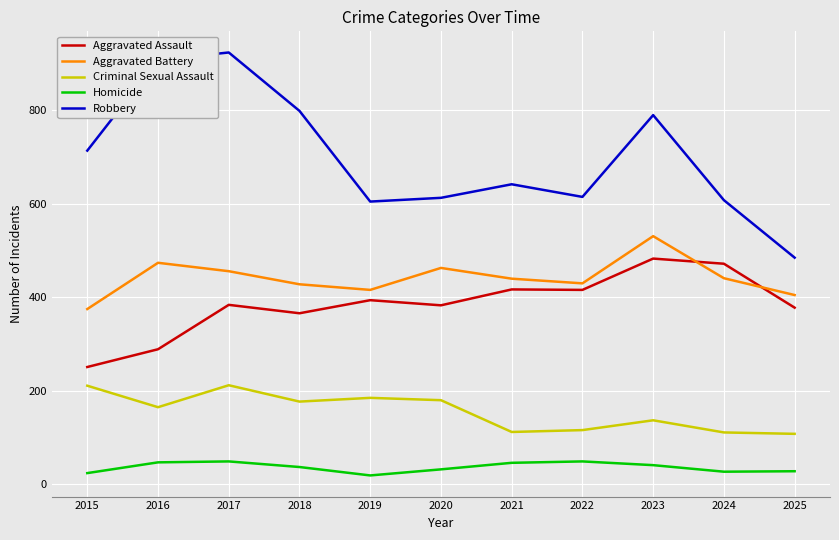

Rank the series by their maximum value, from highest to lowest.

Robbery, Aggravated Battery, Aggravated Assault, Criminal Sexual Assault, Homicide